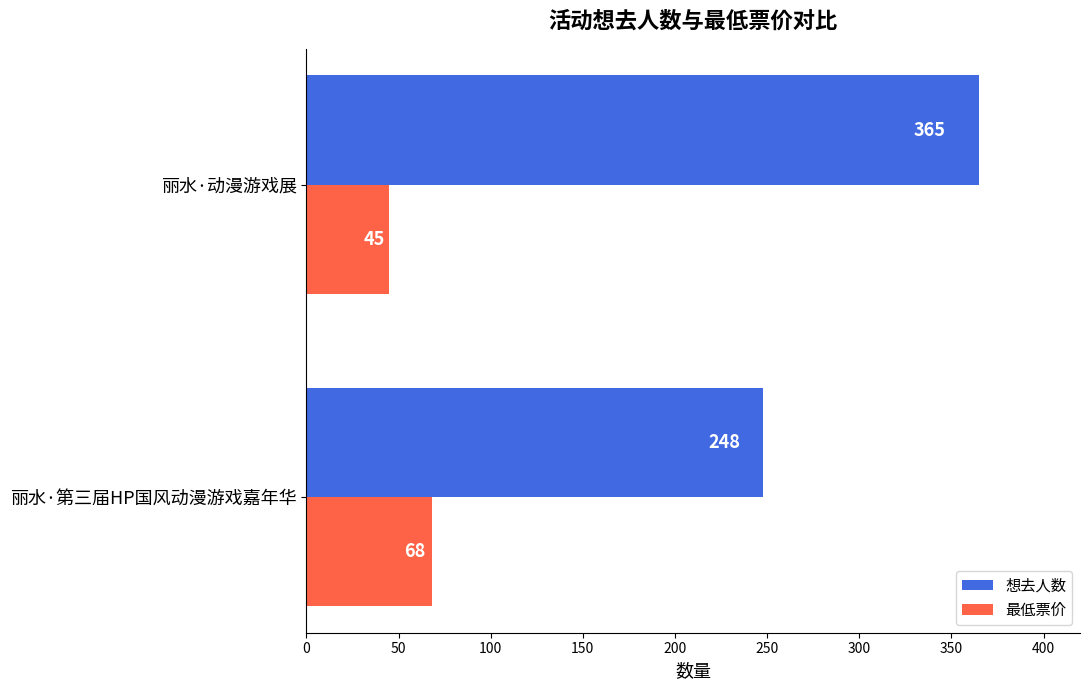

What is the difference between the maximum and minimum values in the 想去人数 series?

117